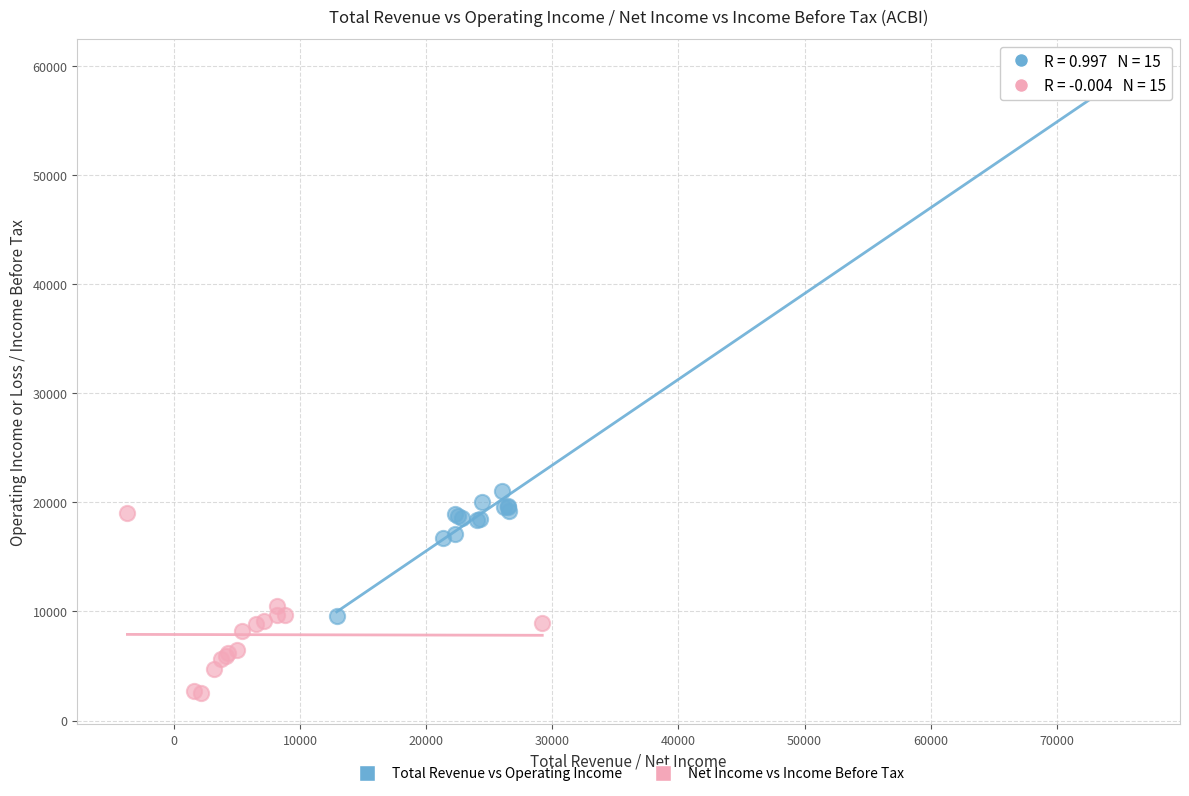

Which series reaches the maximum Y coordinate?

Total Revenue vs Operating Income